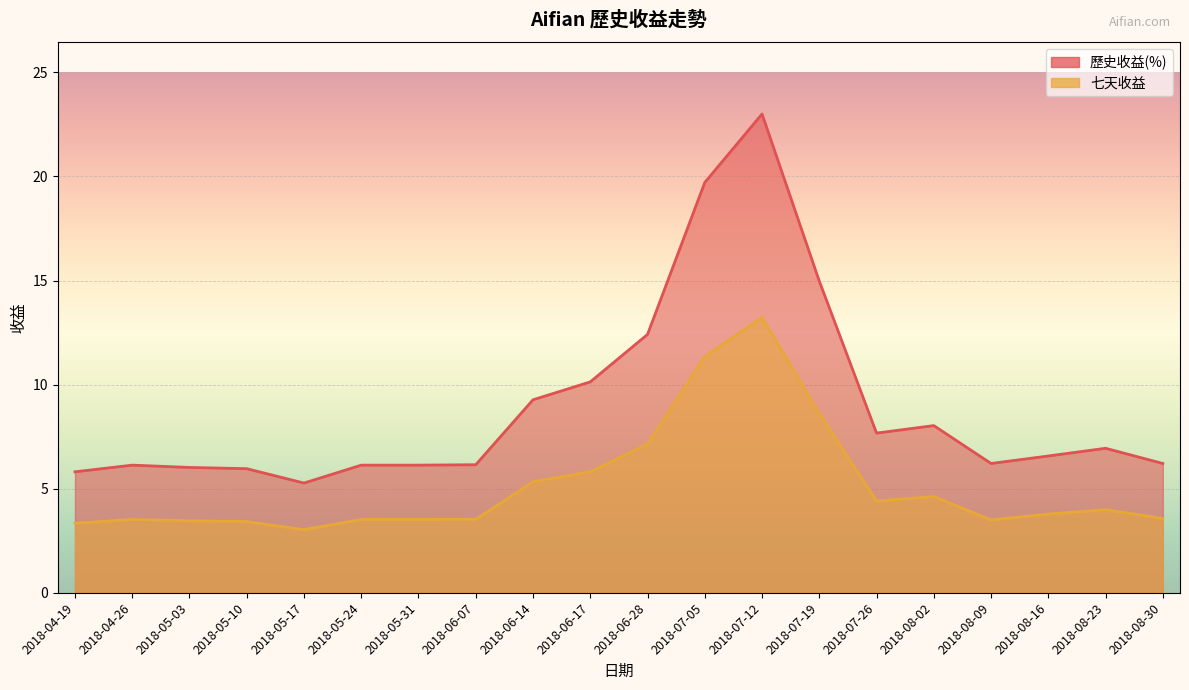

What is the label of the 1st point from the right?

2018-08-30